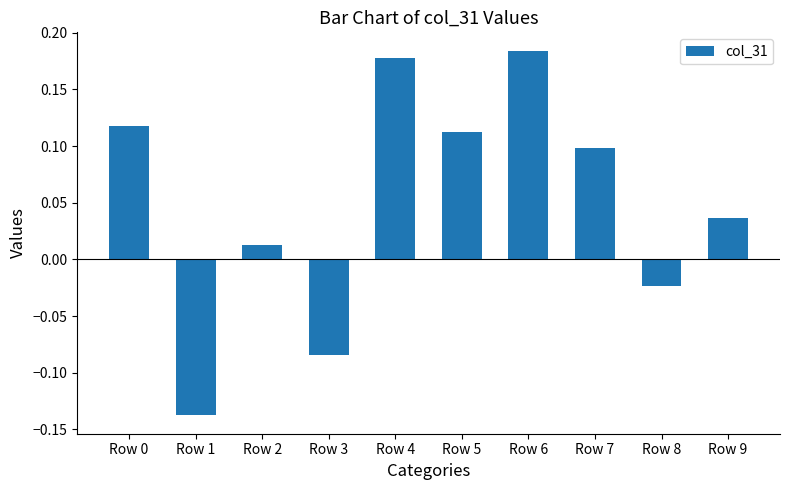

What is the sum of the values at Row 4 and Row 7?

0.3